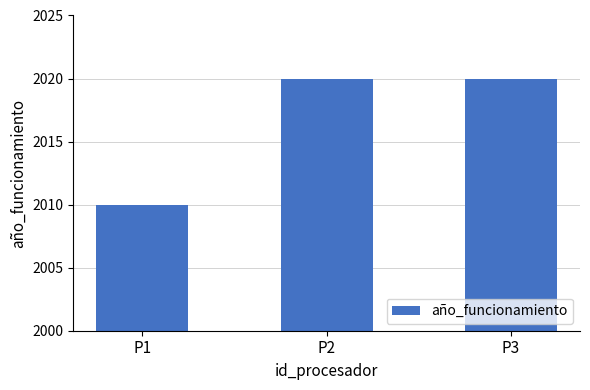

What is the ratio of the value at P2 to the value at P1?

1.0